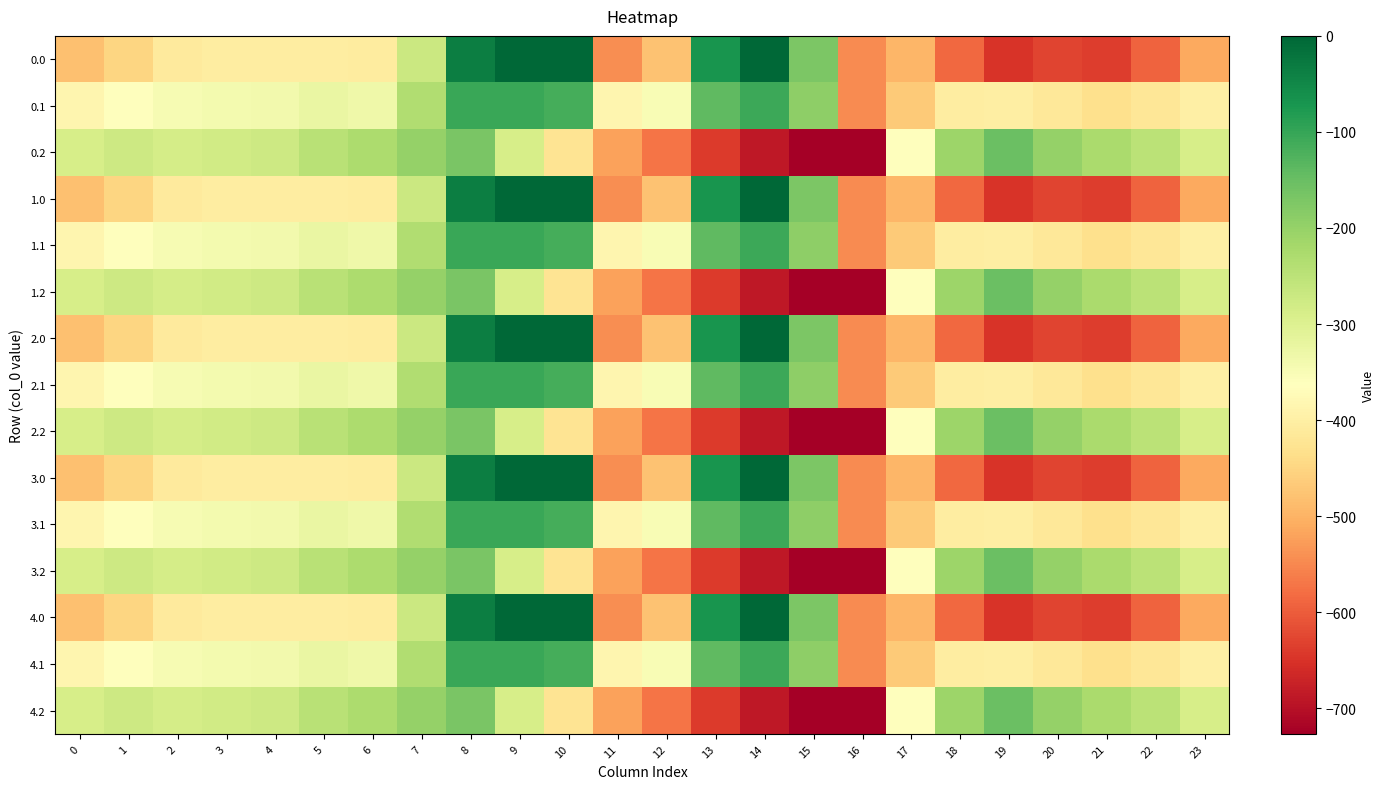

Reading left to right, list all the values displayed in this chart.

0.0: 0=-482.0	1=-449.5	2=-410.3	3=-404.4	4=-404.9	5=-403.8	6=-408.0	7=-270.7	8=-35.0	9=0.0	10=0.0	11=-544.3	12=-477.2	13=-70.2	14=-0.3	15=-172.8	16=-545.4	17=-494.8	18=-586.7	19=-649.2	20=-629.9	21=-638.4	22=-592.3	23=-511.3
0.1: 0=-384.6	1=-361.1	2=-347.9	3=-342.7	4=-339.6	5=-325.7	6=-332.2	7=-234.9	8=-102.3	9=-104.8	10=-114.0	11=-384.7	12=-350.8	13=-141.2	14=-105.5	15=-190.4	16=-547.3	17=-466.6	18=-405.4	19=-400.2	20=-414.5	21=-432.4	22=-419.9	23=-399.4
0.2: 0=-287.1	1=-272.7	2=-285.5	3=-281.0	4=-274.4	5=-245.0	6=-228.8	7=-199.0	8=-169.5	9=-288.5	10=-423.5	11=-520.6	12=-571.2	13=-640.4	14=-687.4	15=-725.8	16=-726.6	17=-362.4	18=-210.0	19=-151.0	20=-199.2	21=-226.4	22=-247.4	23=-287.5
1.0: 0=-482.0	1=-449.5	2=-410.3	3=-404.4	4=-404.9	5=-403.8	6=-408.0	7=-270.7	8=-35.0	9=0.0	10=0.0	11=-544.3	12=-477.2	13=-70.2	14=-0.3	15=-172.8	16=-545.4	17=-494.8	18=-586.7	19=-649.2	20=-629.9	21=-638.4	22=-592.3	23=-511.3
1.1: 0=-384.6	1=-361.1	2=-347.9	3=-342.7	4=-339.6	5=-325.7	6=-332.2	7=-234.9	8=-102.3	9=-104.8	10=-114.0	11=-384.7	12=-350.8	13=-141.2	14=-105.5	15=-190.4	16=-547.3	17=-466.6	18=-405.4	19=-400.2	20=-414.5	21=-432.4	22=-419.9	23=-399.4
1.2: 0=-287.1	1=-272.7	2=-285.5	3=-281.0	4=-274.4	5=-245.0	6=-228.8	7=-199.0	8=-169.5	9=-288.5	10=-423.5	11=-520.6	12=-571.2	13=-640.4	14=-687.4	15=-725.8	16=-726.6	17=-362.4	18=-210.0	19=-151.0	20=-199.2	21=-226.4	22=-247.4	23=-287.5
2.0: 0=-482.0	1=-449.5	2=-410.3	3=-404.4	4=-404.9	5=-403.8	6=-408.0	7=-270.7	8=-35.0	9=0.0	10=0.0	11=-544.3	12=-477.2	13=-70.2	14=-0.3	15=-172.8	16=-545.4	17=-494.8	18=-586.7	19=-649.2	20=-629.9	21=-638.4	22=-592.3	23=-511.3
2.1: 0=-384.6	1=-361.1	2=-347.9	3=-342.7	4=-339.6	5=-325.7	6=-332.2	7=-234.9	8=-102.3	9=-104.8	10=-114.0	11=-384.7	12=-350.8	13=-141.2	14=-105.5	15=-190.4	16=-547.3	17=-466.6	18=-405.4	19=-400.2	20=-414.5	21=-432.4	22=-419.9	23=-399.4
2.2: 0=-287.1	1=-272.7	2=-285.5	3=-281.0	4=-274.4	5=-245.0	6=-228.8	7=-199.0	8=-169.5	9=-288.5	10=-423.5	11=-520.6	12=-571.2	13=-640.4	14=-687.4	15=-725.8	16=-726.6	17=-362.4	18=-210.0	19=-151.0	20=-199.2	21=-226.4	22=-247.4	23=-287.5
3.0: 0=-482.0	1=-449.5	2=-410.3	3=-404.4	4=-404.9	5=-403.8	6=-408.0	7=-270.7	8=-35.0	9=0.0	10=0.0	11=-544.3	12=-477.2	13=-70.2	14=-0.3	15=-172.8	16=-545.4	17=-494.8	18=-586.7	19=-649.2	20=-629.9	21=-638.4	22=-592.3	23=-511.3
3.1: 0=-384.6	1=-361.1	2=-347.9	3=-342.7	4=-339.6	5=-325.7	6=-332.2	7=-234.9	8=-102.3	9=-104.8	10=-114.0	11=-384.7	12=-350.8	13=-141.2	14=-105.5	15=-190.4	16=-547.3	17=-466.6	18=-405.4	19=-400.2	20=-414.5	21=-432.4	22=-419.9	23=-399.4
3.2: 0=-287.1	1=-272.7	2=-285.5	3=-281.0	4=-274.4	5=-245.0	6=-228.8	7=-199.0	8=-169.5	9=-288.5	10=-423.5	11=-520.6	12=-571.2	13=-640.4	14=-687.4	15=-725.8	16=-726.6	17=-362.4	18=-210.0	19=-151.0	20=-199.2	21=-226.4	22=-247.4	23=-287.5
4.0: 0=-482.0	1=-449.5	2=-410.3	3=-404.4	4=-404.9	5=-403.8	6=-408.0	7=-270.7	8=-35.0	9=0.0	10=0.0	11=-544.3	12=-477.2	13=-70.2	14=-0.3	15=-172.8	16=-545.4	17=-494.8	18=-586.7	19=-649.2	20=-629.9	21=-638.4	22=-592.3	23=-511.3
4.1: 0=-384.6	1=-361.1	2=-347.9	3=-342.7	4=-339.6	5=-325.7	6=-332.2	7=-234.9	8=-102.3	9=-104.8	10=-114.0	11=-384.7	12=-350.8	13=-141.2	14=-105.5	15=-190.4	16=-547.3	17=-466.6	18=-405.4	19=-400.2	20=-414.5	21=-432.4	22=-419.9	23=-399.4
4.2: 0=-287.1	1=-272.7	2=-285.5	3=-281.0	4=-274.4	5=-245.0	6=-228.8	7=-199.0	8=-169.5	9=-288.5	10=-423.5	11=-520.6	12=-571.2	13=-640.4	14=-687.4	15=-725.8	16=-726.6	17=-362.4	18=-210.0	19=-151.0	20=-199.2	21=-226.4	22=-247.4	23=-287.5